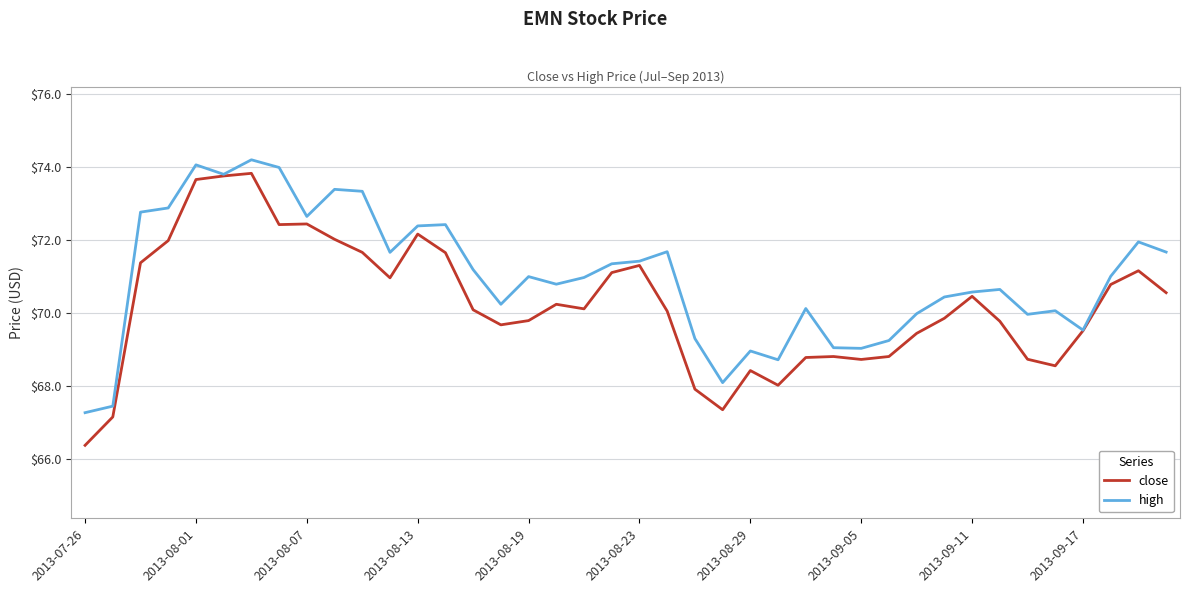

Rank the series by their average value, from highest to lowest.

high, close